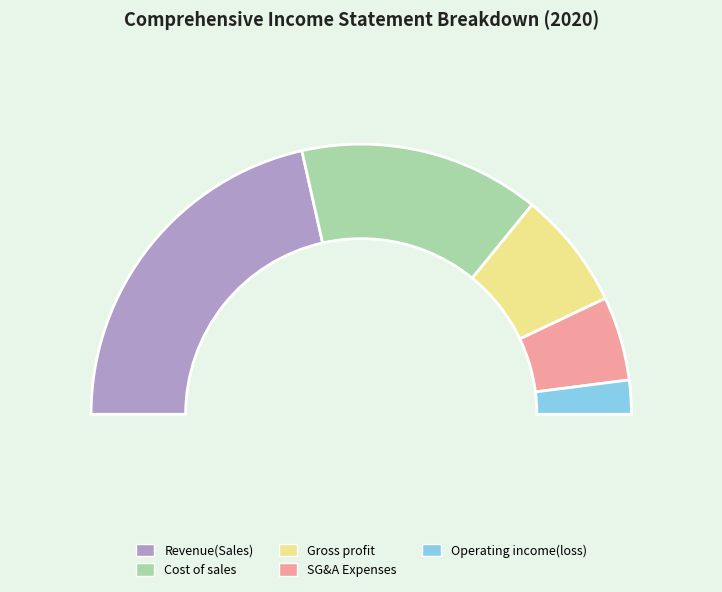

How much of the chart is everything except Selling general administrative expenses?

89.9%